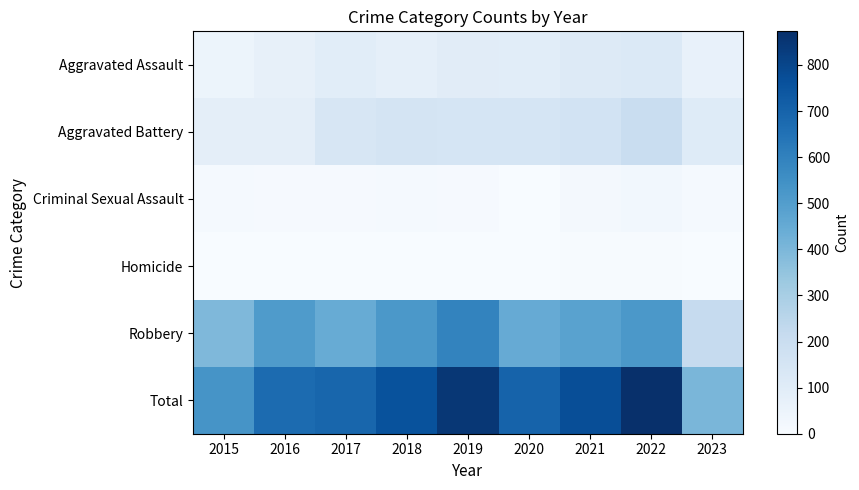

Reading left to right, transcribe all the data shown in this chart.

Aggravated Assault: 2015=46	2016=71	2017=95	2018=77	2019=98	2020=94	2021=110	2022=121	2023=67
Aggravated Battery: 2015=82	2016=82	2017=142	2018=152	2019=148	2020=150	2021=162	2022=202	2023=106
Criminal Sexual Assault: 2015=12	2016=8	2017=8	2018=11	2019=8	2020=3	2021=14	2022=24	2023=11
Homicide: 2015=0	2016=1	2017=1	2018=1	2019=2	2020=3	2021=4	2022=5	2023=2
Robbery: 2015=395	2016=510	2017=446	2018=519	2019=591	2020=450	2021=484	2022=521	2023=218
Total: 2015=535	2016=672	2017=692	2018=760	2019=847	2020=700	2021=774	2022=873	2023=404